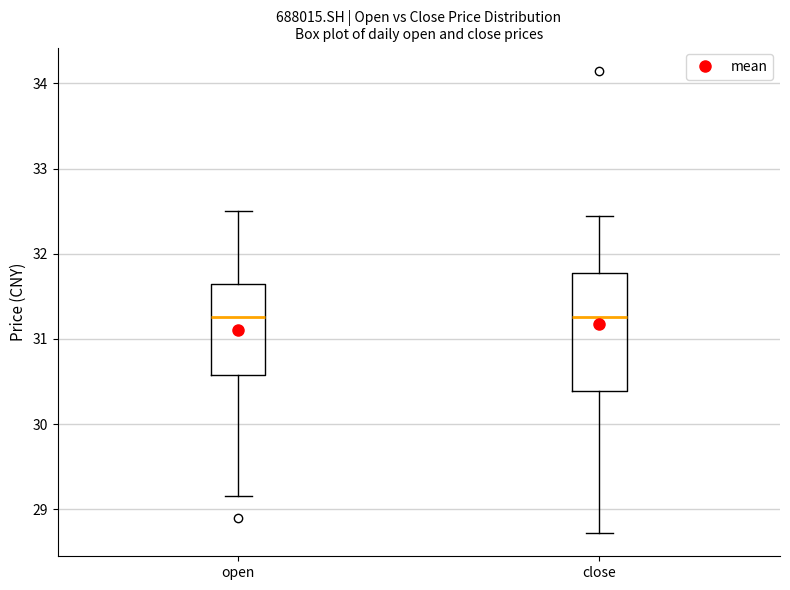

Where does the median line of the box for open sit on the y-axis? The values are not printed on the chart, so give them approximately, as read against the axis.

31.3